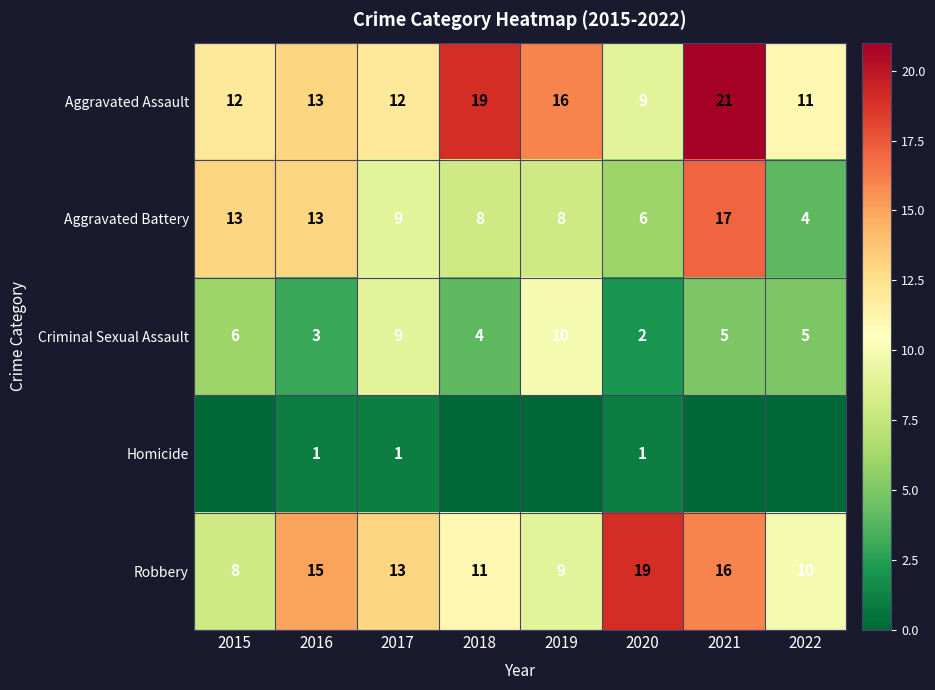

At 2020, list the series in order from largest to smallest.

Robbery, Aggravated Assault, Aggravated Battery, Criminal Sexual Assault, Homicide